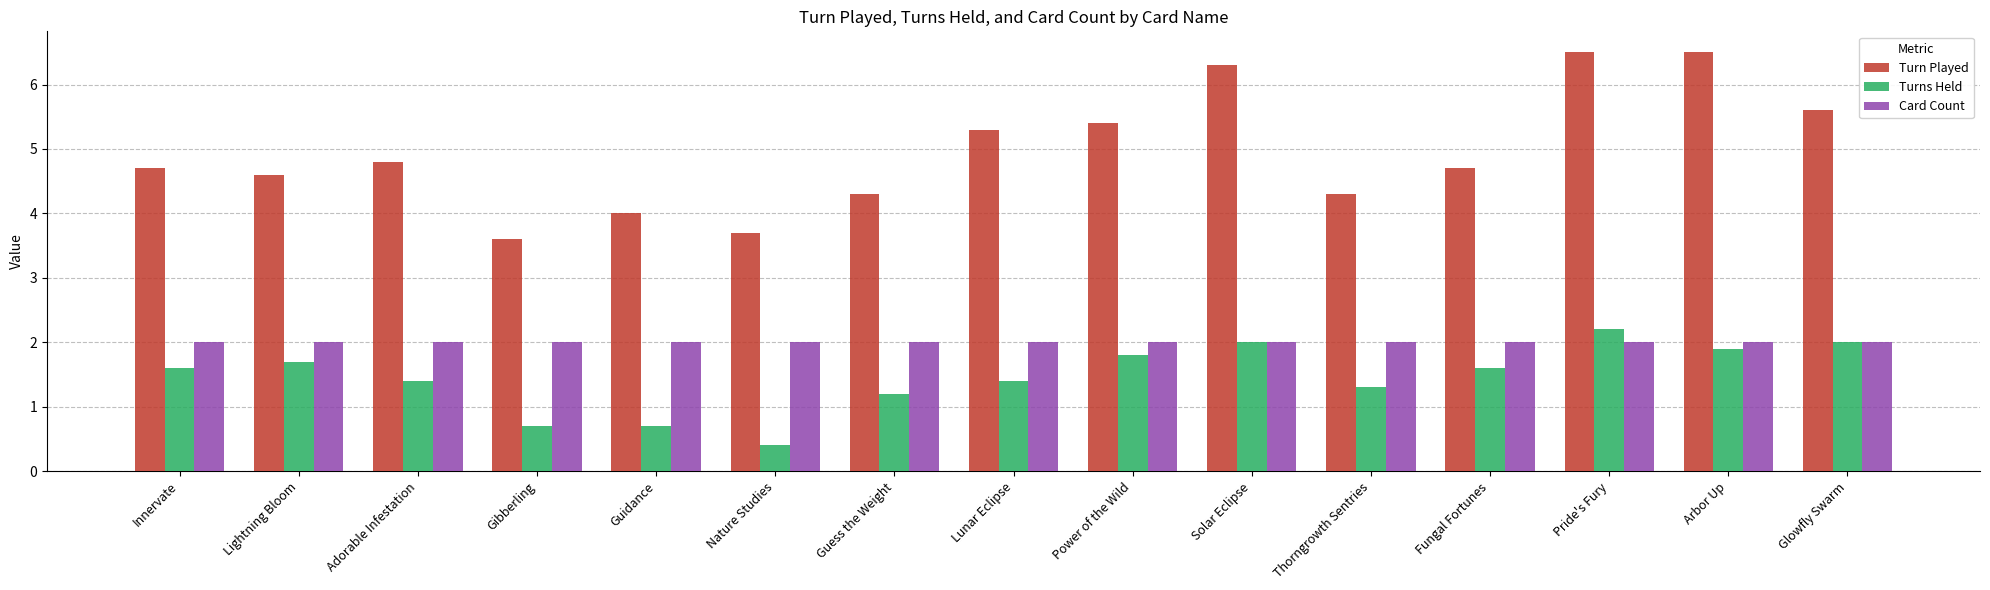

At Arbor Up, list the series in order from smallest to largest.

Turns Held, Card Count, Turn Played